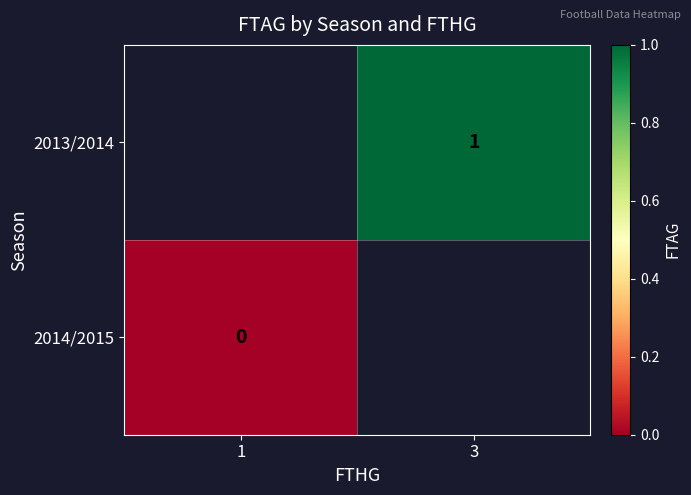

True or false: 2013/2014 has a value of 2 at 3.

False